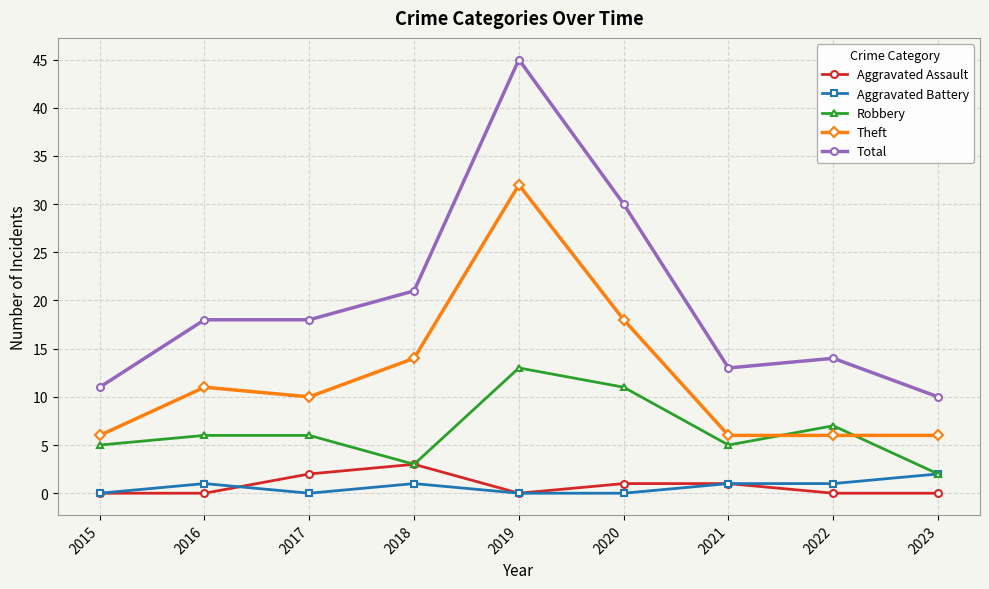

Does the chart display data point markers on the line(s)?

Yes